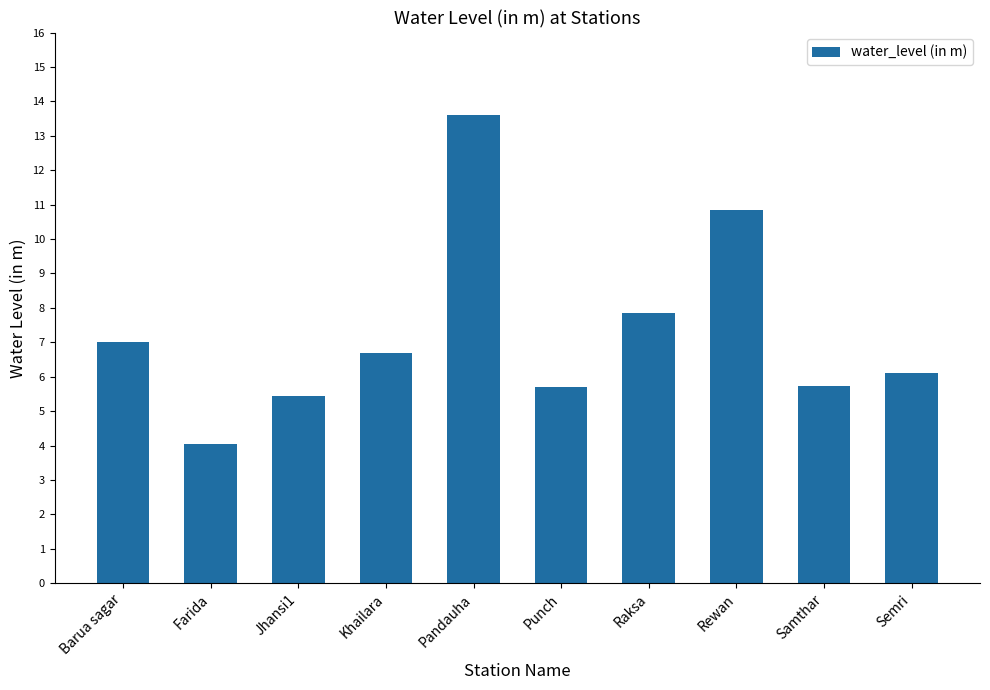

Does the chart contain any negative values?

No